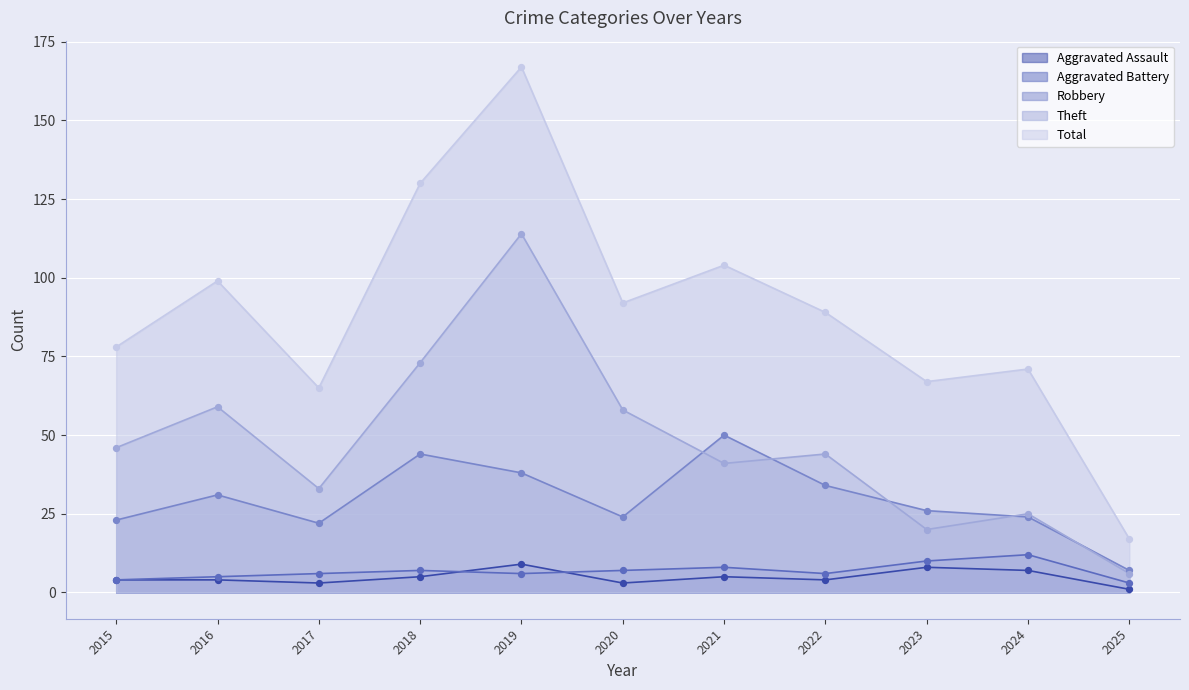

What are all the series names shown in the legend?

Aggravated Assault, Aggravated Battery, Robbery, Theft, Total